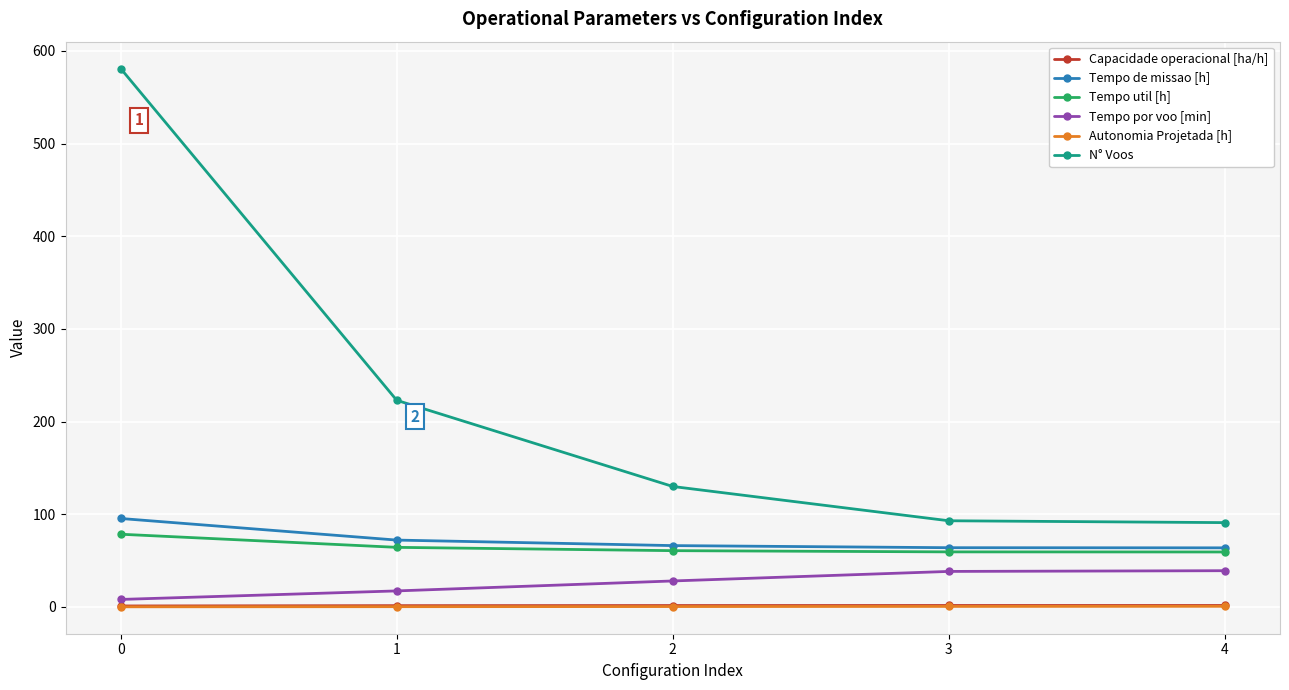

True or false: Tempo util [h] has a value of 129.9 at 0.

False